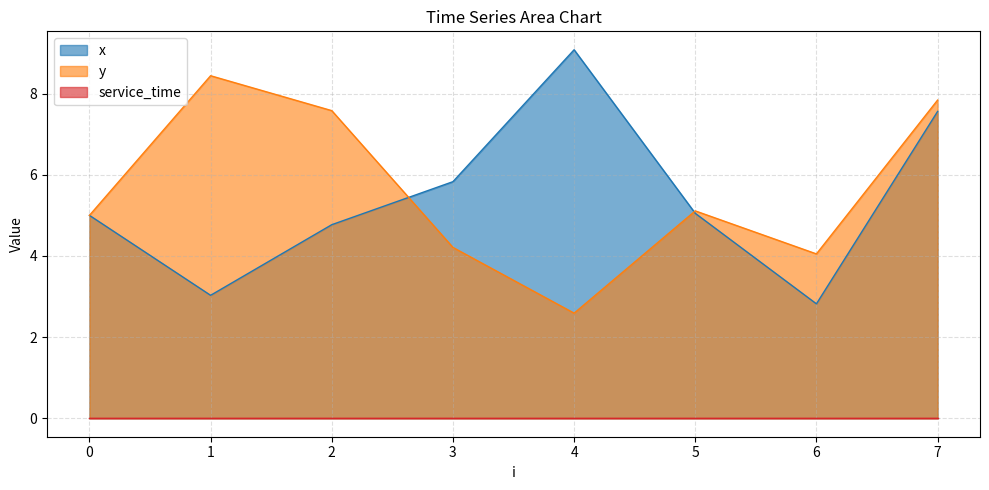

At how many categories does at least one series exceed 3?

8